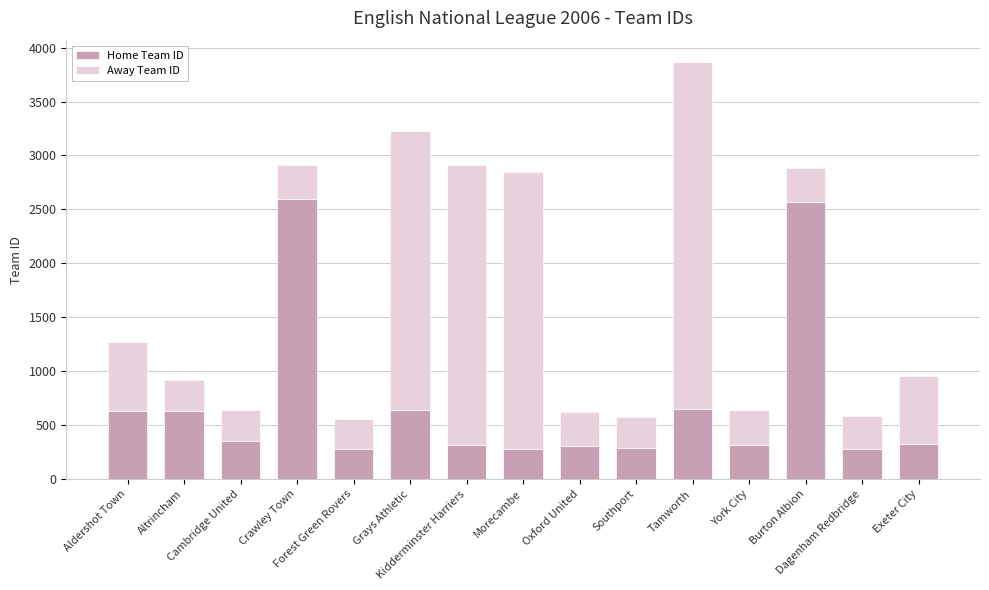

What is the difference between the maximum and minimum values in the Home Team ID series?

2319